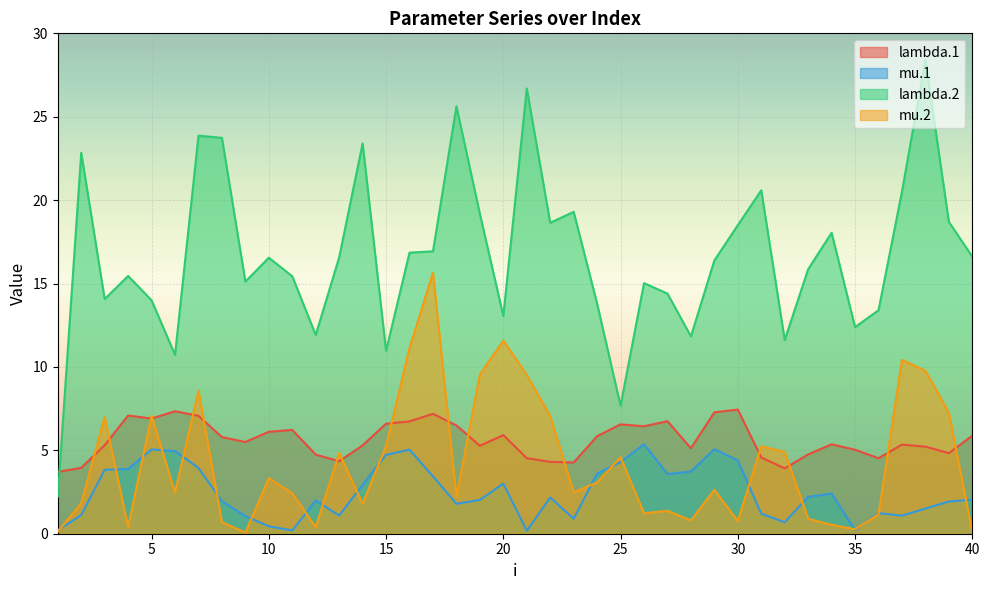

What is the value of the mu.1 point at the 5th from the left?

5.1